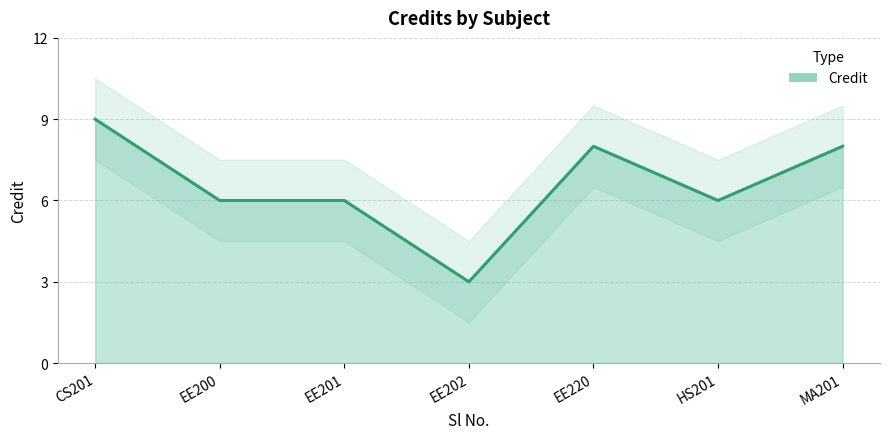

How many series are shown in this chart?

1